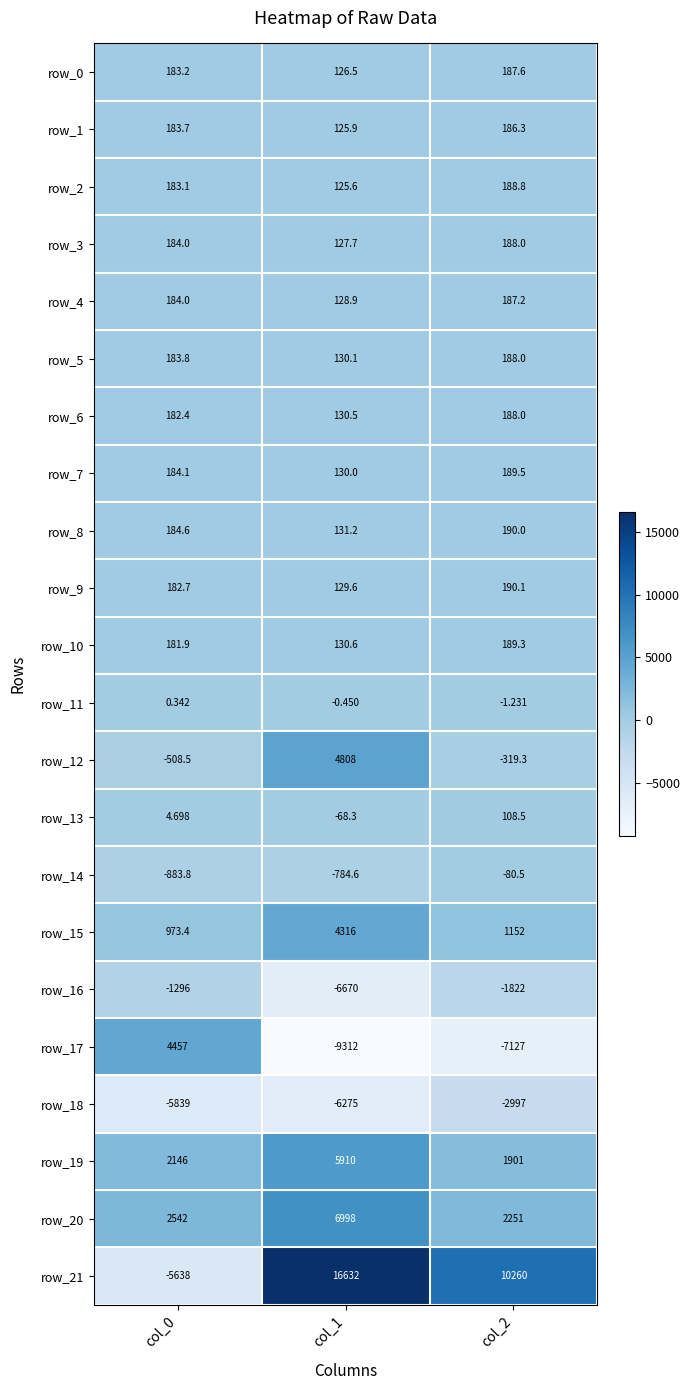

True or false: row_15 has a value of 6119.6 at col_1.

False